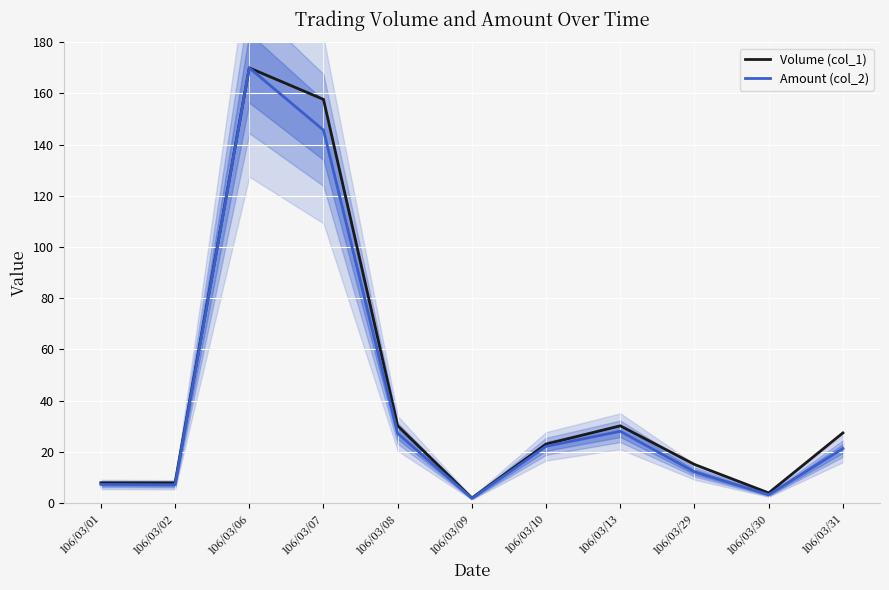

How many lines are shown in the chart?

2